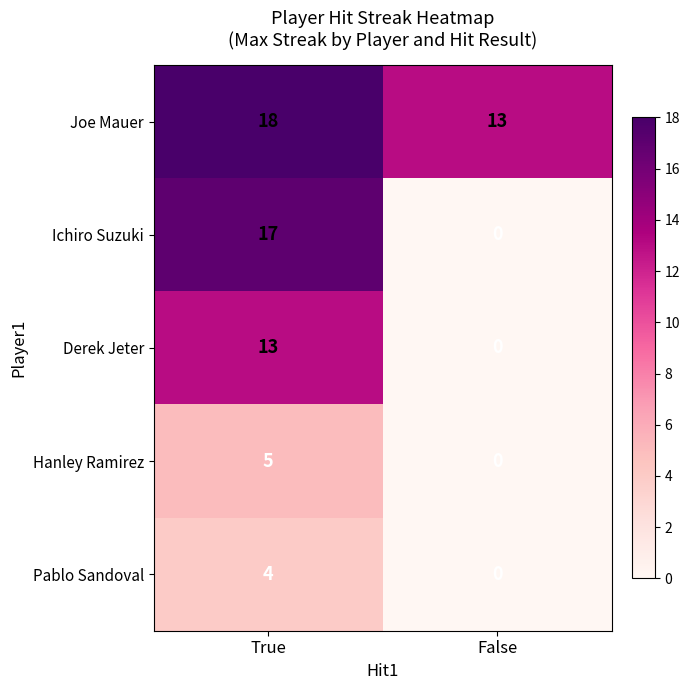

At which category is the sum across all series the highest?

True